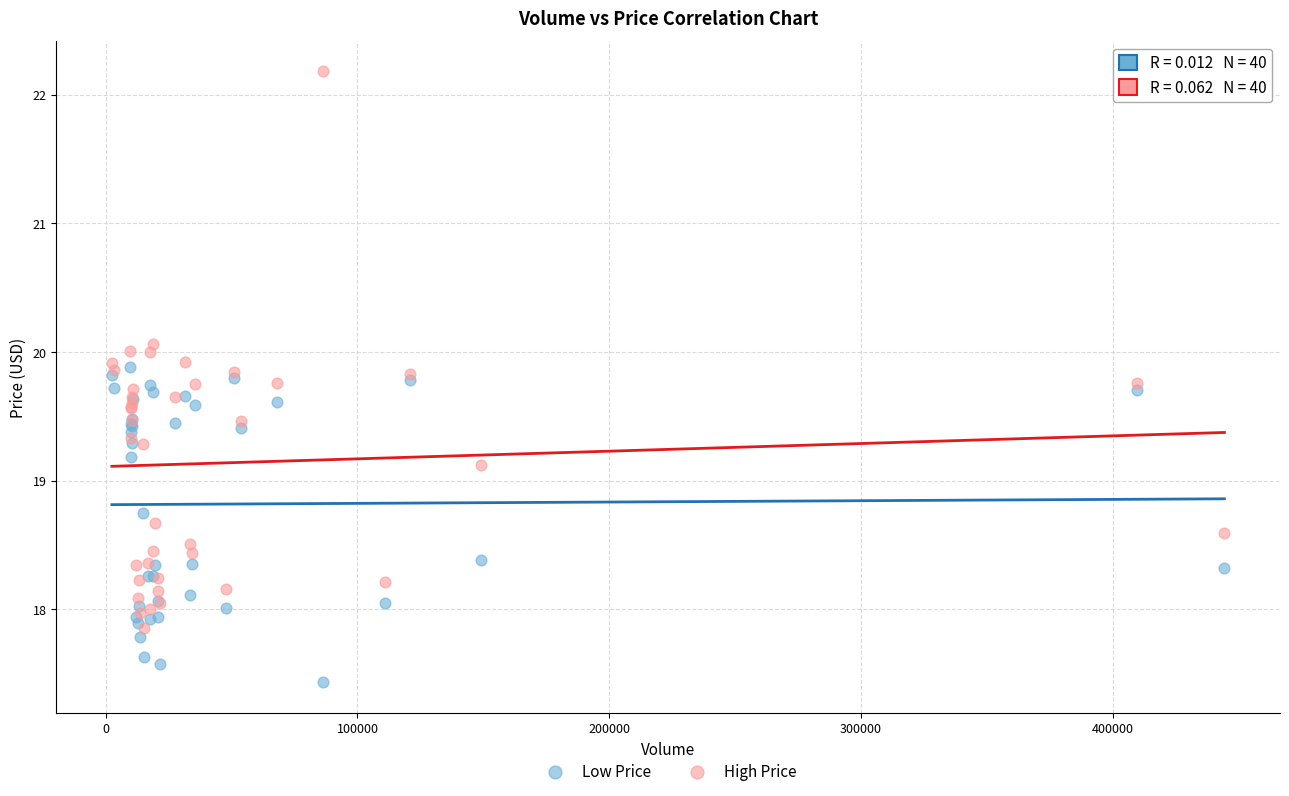

Which series reaches the maximum Y coordinate?

High Price